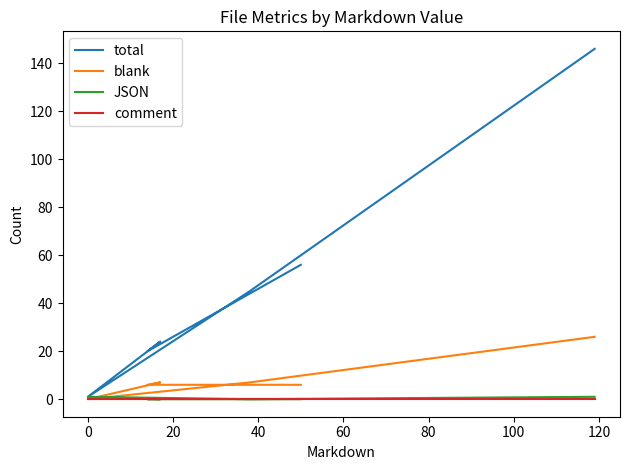

How many times do JSON and blank cross each other?

2